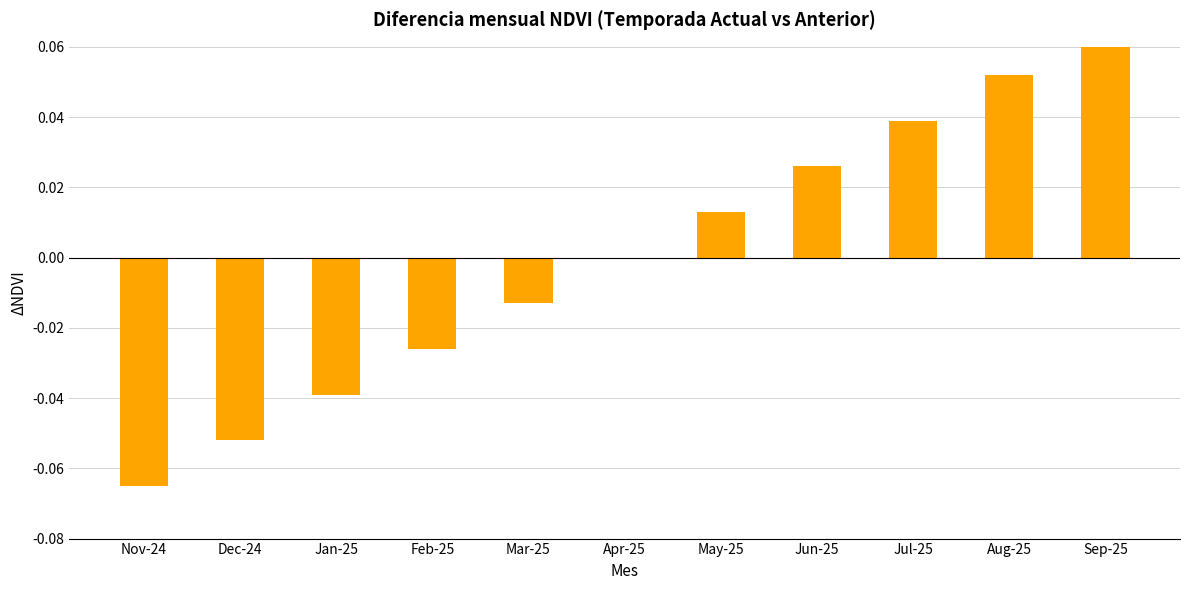

What is the difference between the second highest and minimum values?

0.1